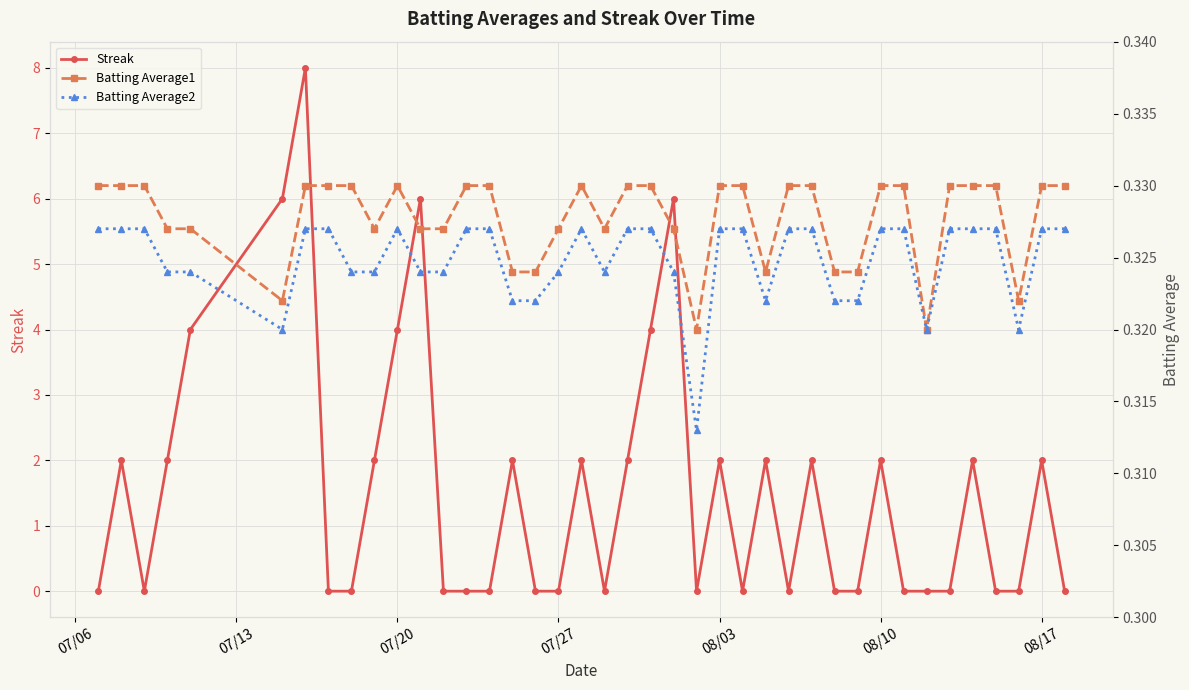

How many interior local valleys does the Batting Average2 series have?

6